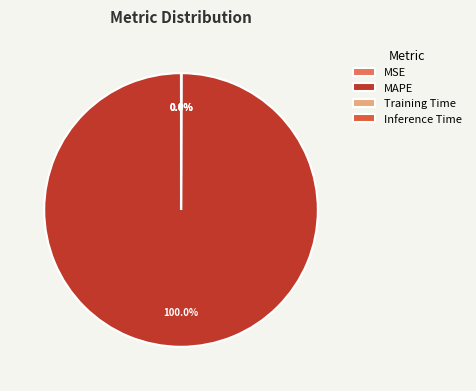

Is there any slice that represents more than half of the pie?

Yes